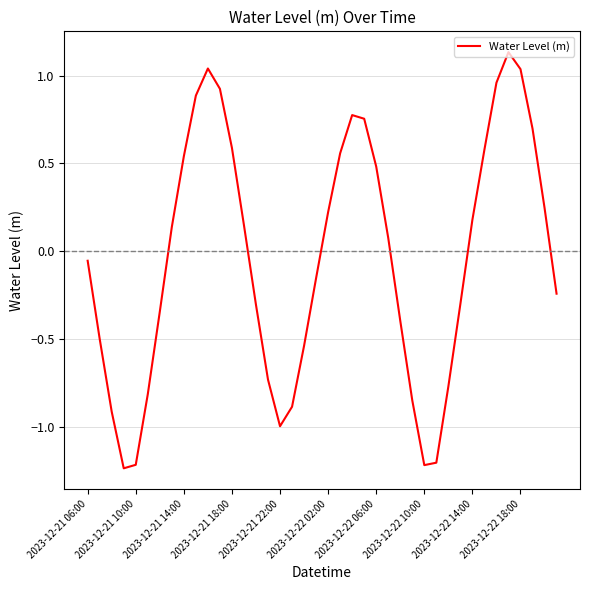

What is the difference between the maximum and minimum values?

2.4